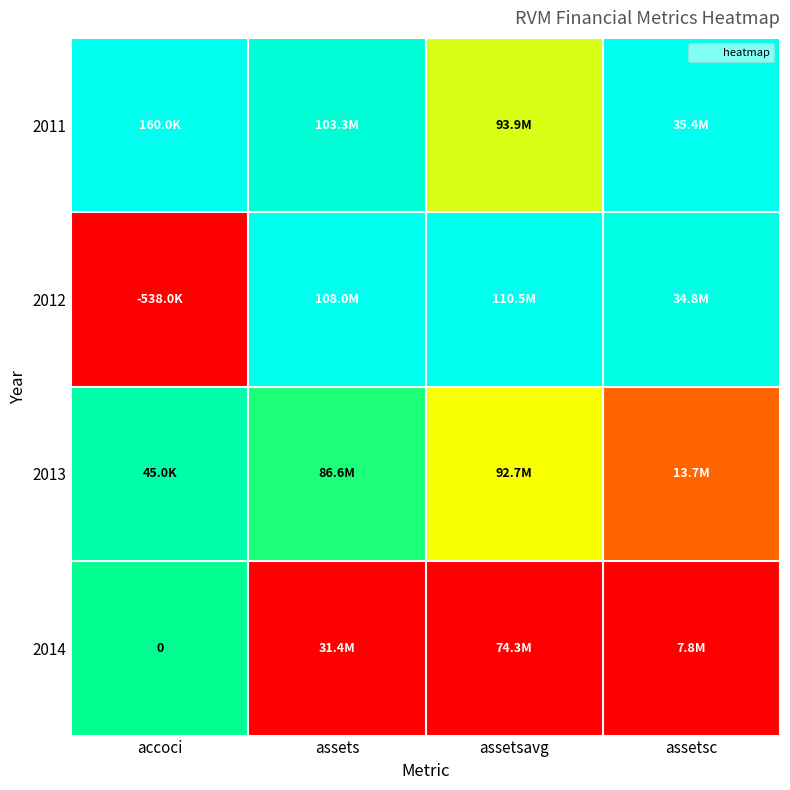

Which series has the largest total across all categories?

2011